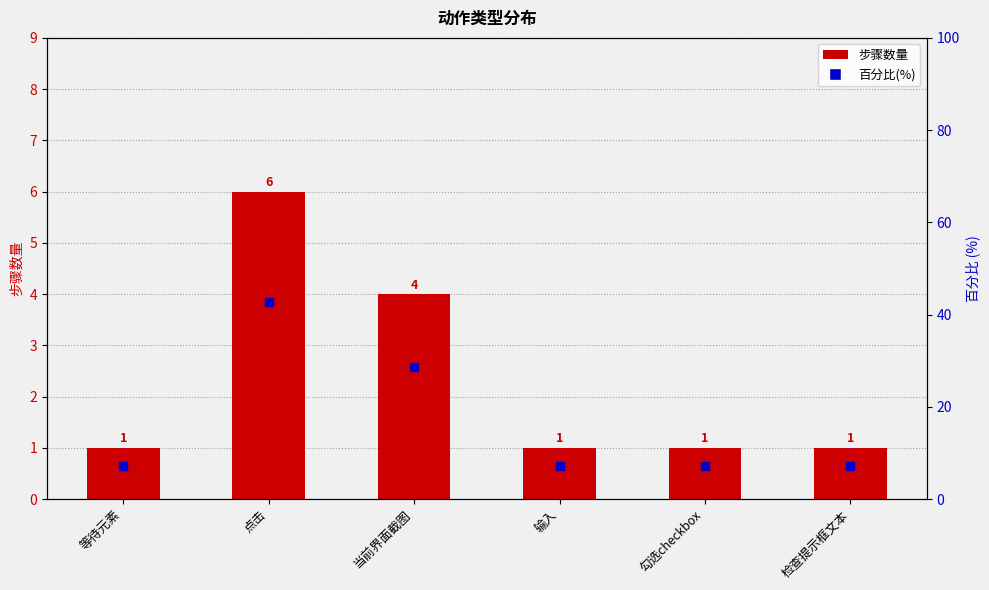

Which series has the widest spread of Y values?

百分比(%)